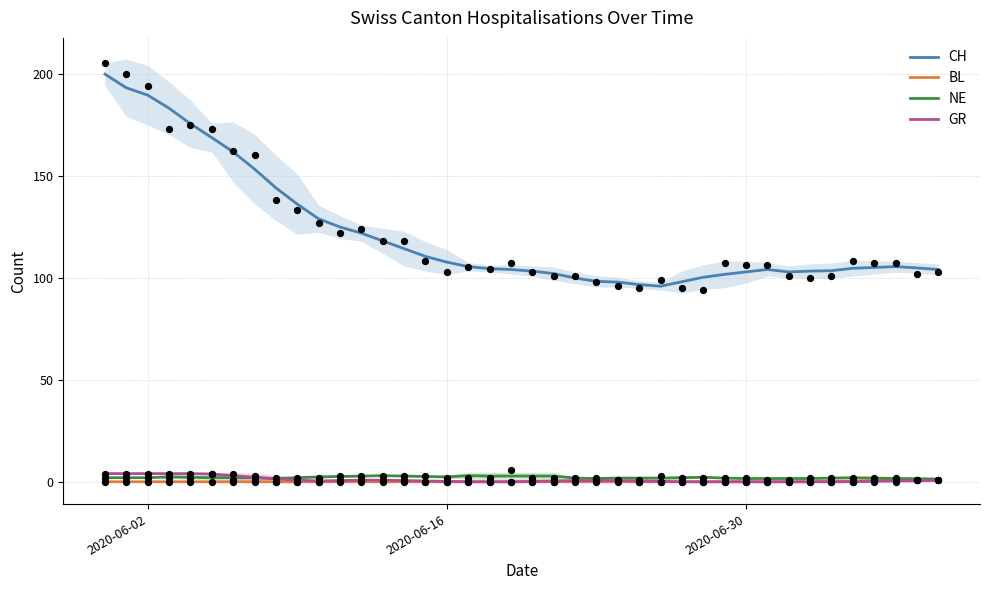

Which series has the largest total across all categories?

CH